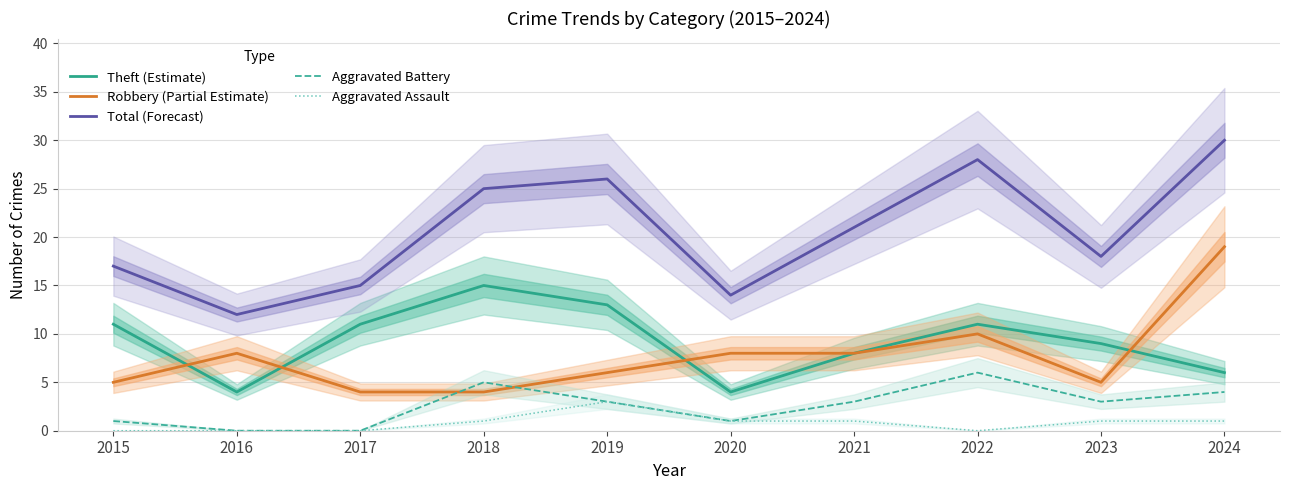

What value does the Total (Forecast) series have at 2015?

17